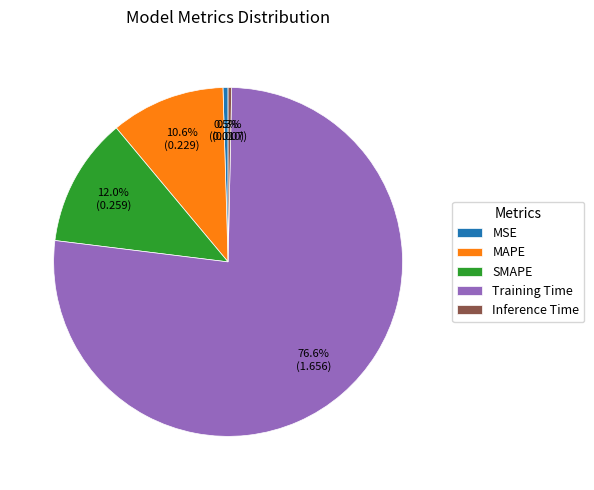

Between MSE and SMAPE, which is larger?

SMAPE